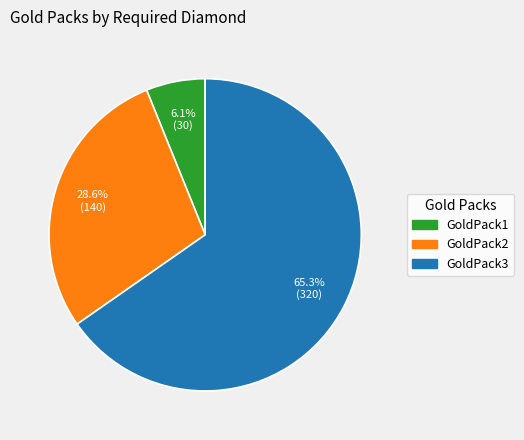

True or false: GoldPack2 accounts for 29% of the total.

True